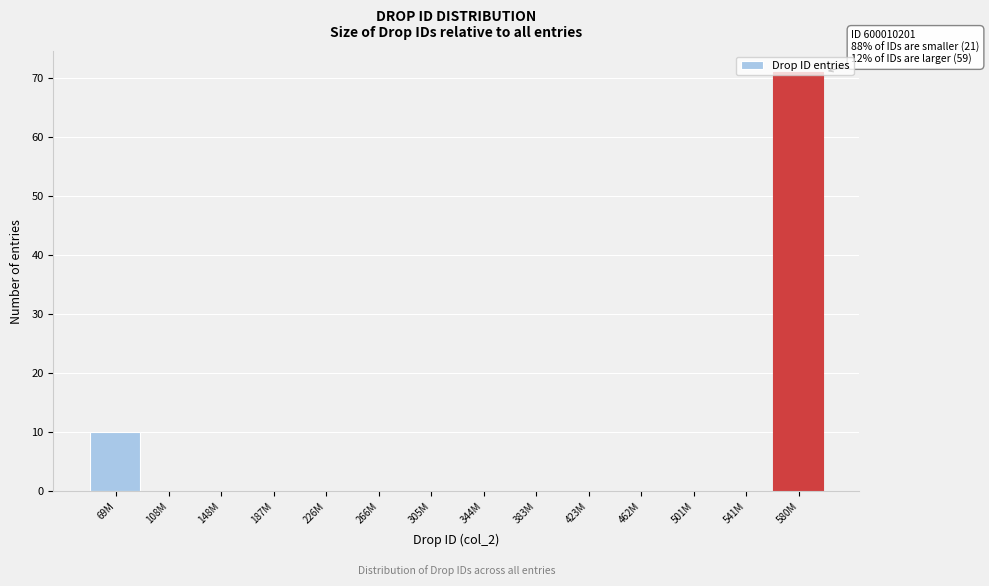

What is the approximate value at 69M?

10